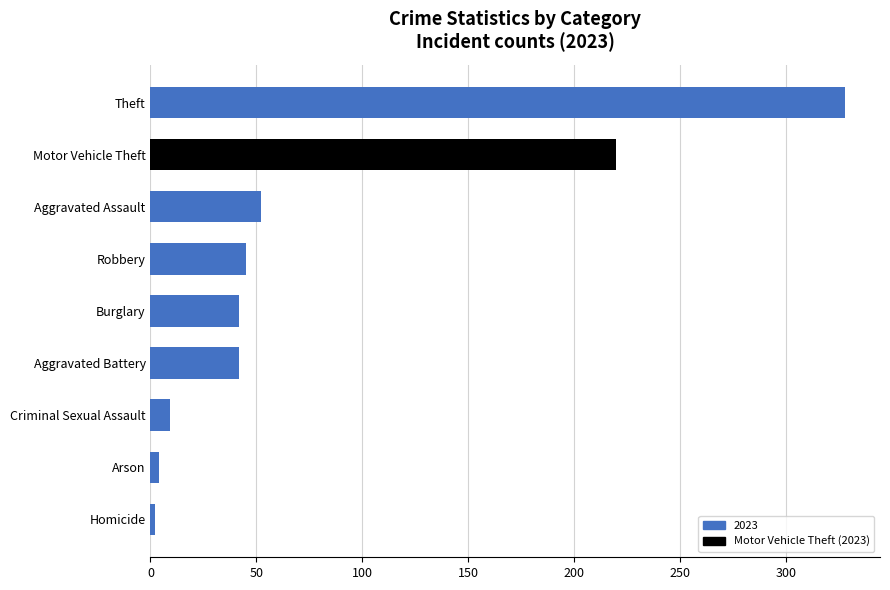

What is the average value?

83